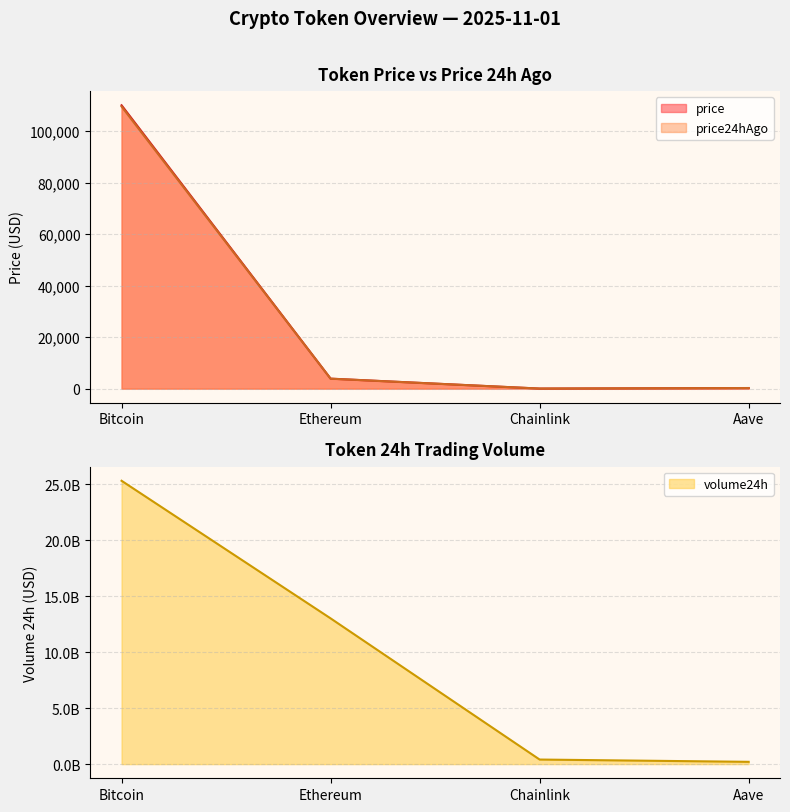

What is the label of the 2nd point from the left?

Ethereum